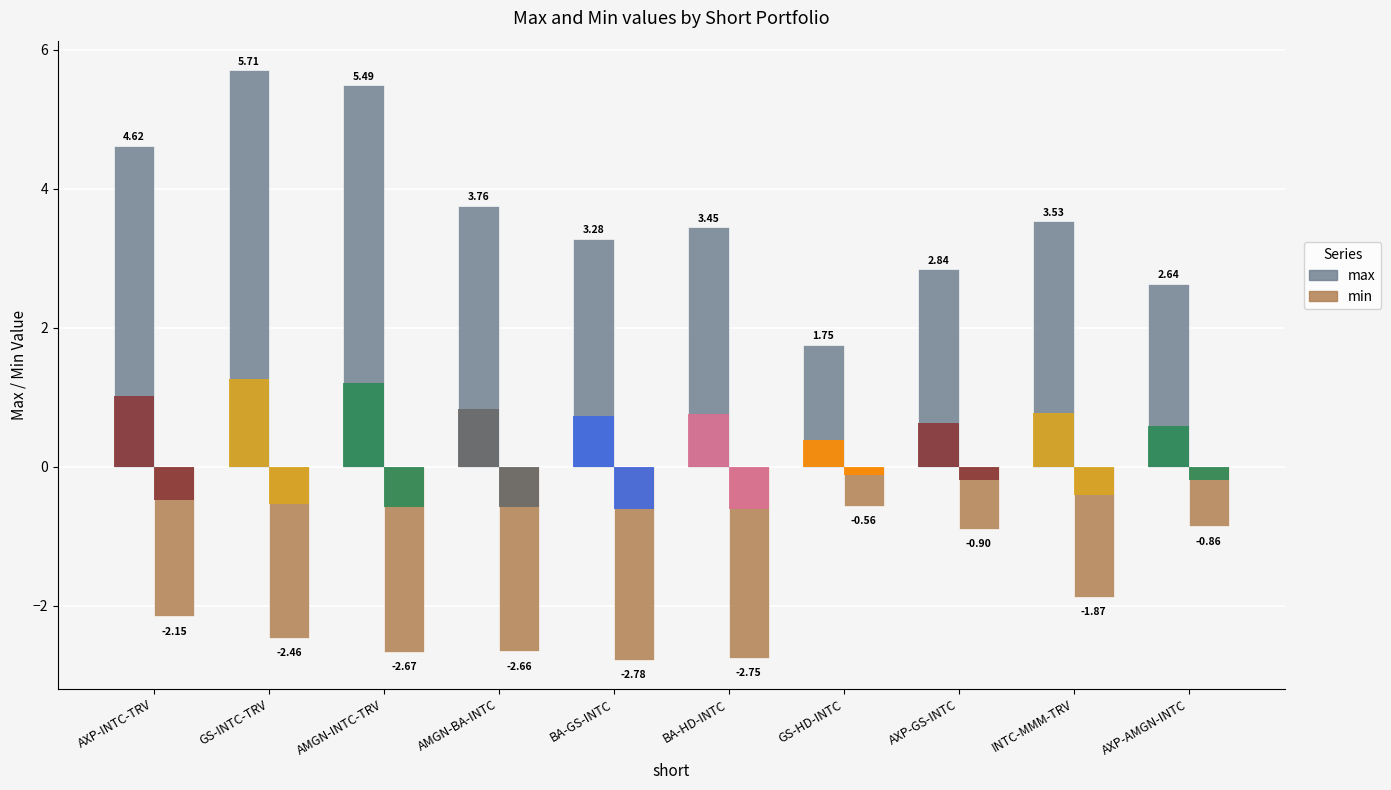

Are the bars horizontal?

No